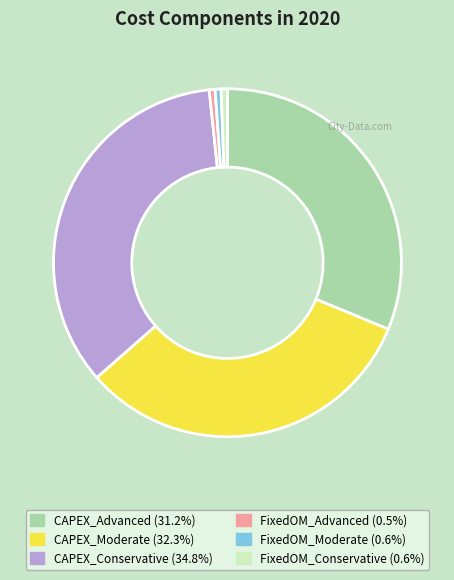

What is the largest slice in the pie chart?

CAPEX_Conservative